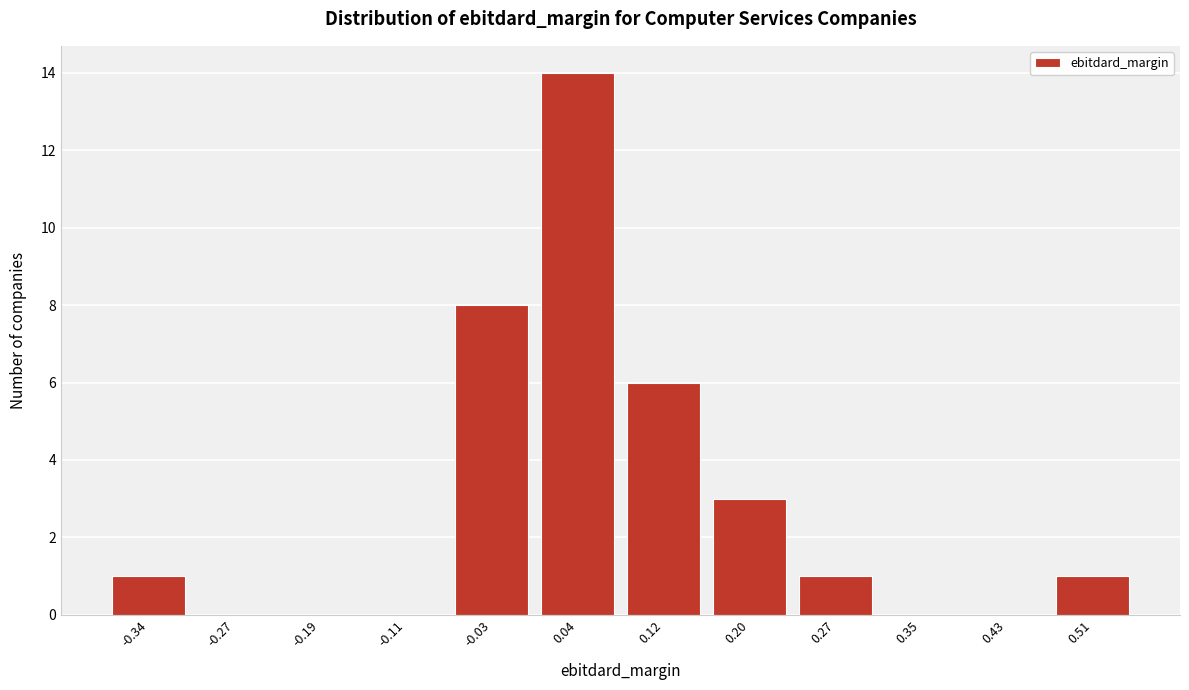

Reading left to right, transcribe all the data shown in this chart.

-0.34=1	-0.27=0	-0.19=0	-0.11=0	-0.03=8	0.04=14	0.12=6	0.20=3	0.27=1	0.35=0	0.43=0	0.51=1